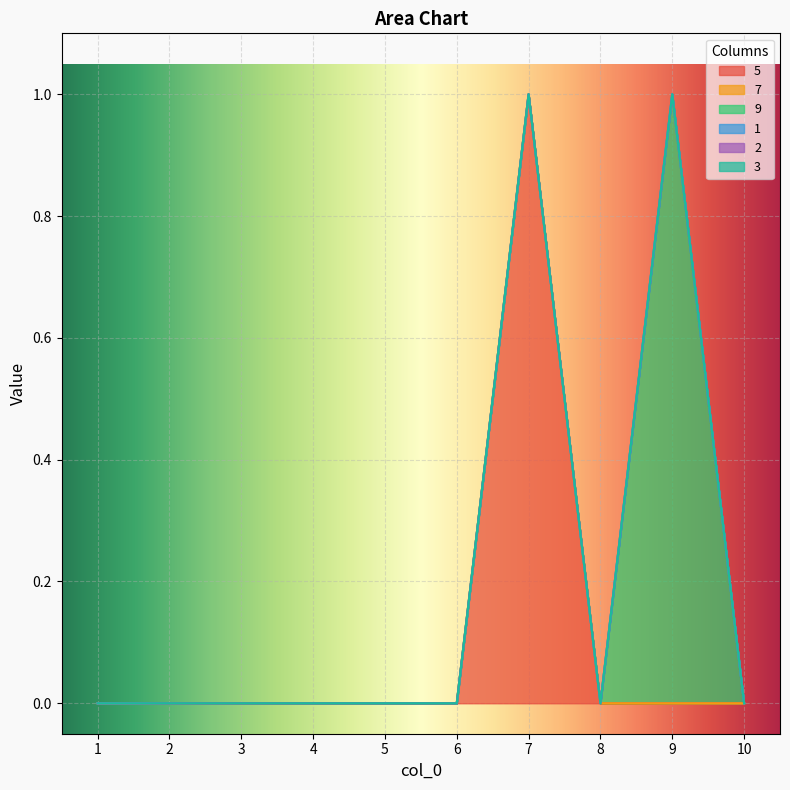

Which series has the largest range (max minus min)?

5